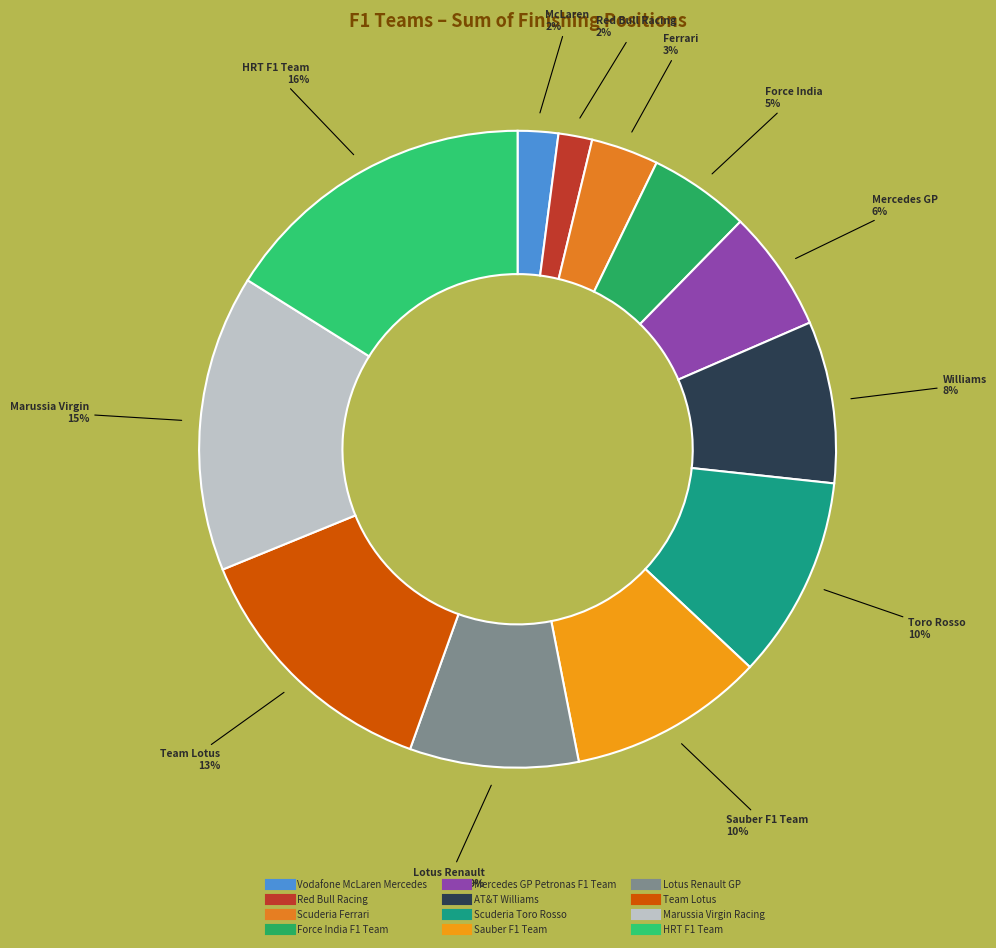

Do Scuderia Toro Rosso and HRT F1 Team together represent more than half of the pie?

No